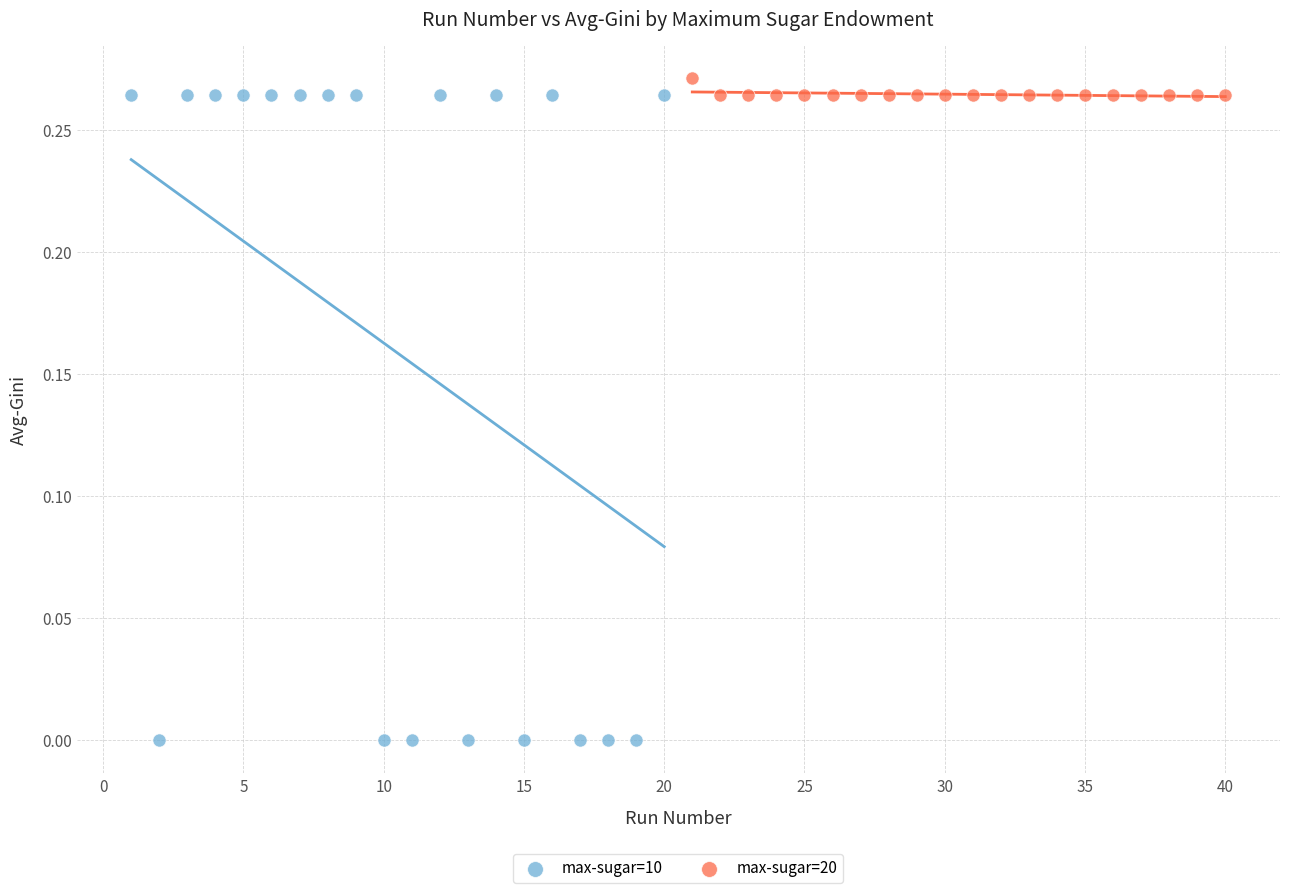

Which series reaches the minimum Y coordinate?

max-sugar=10